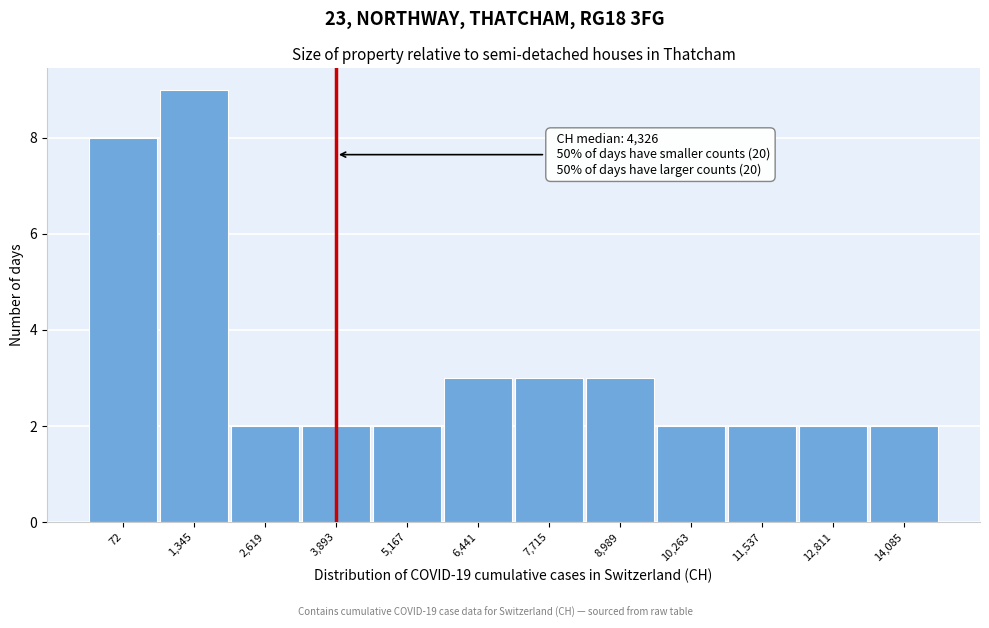

Reading right to left, list all the values displayed in this chart.

2	2	2	2	3	3	3	2	2	2	9	8